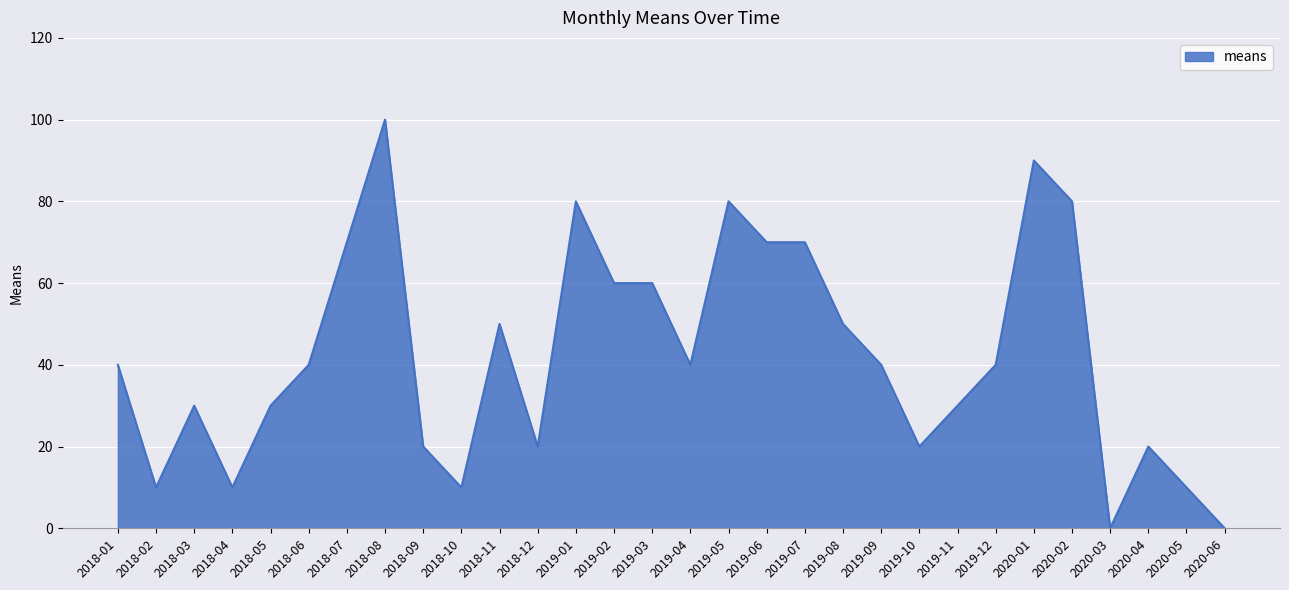

What is the difference between the maximum and minimum values?

100